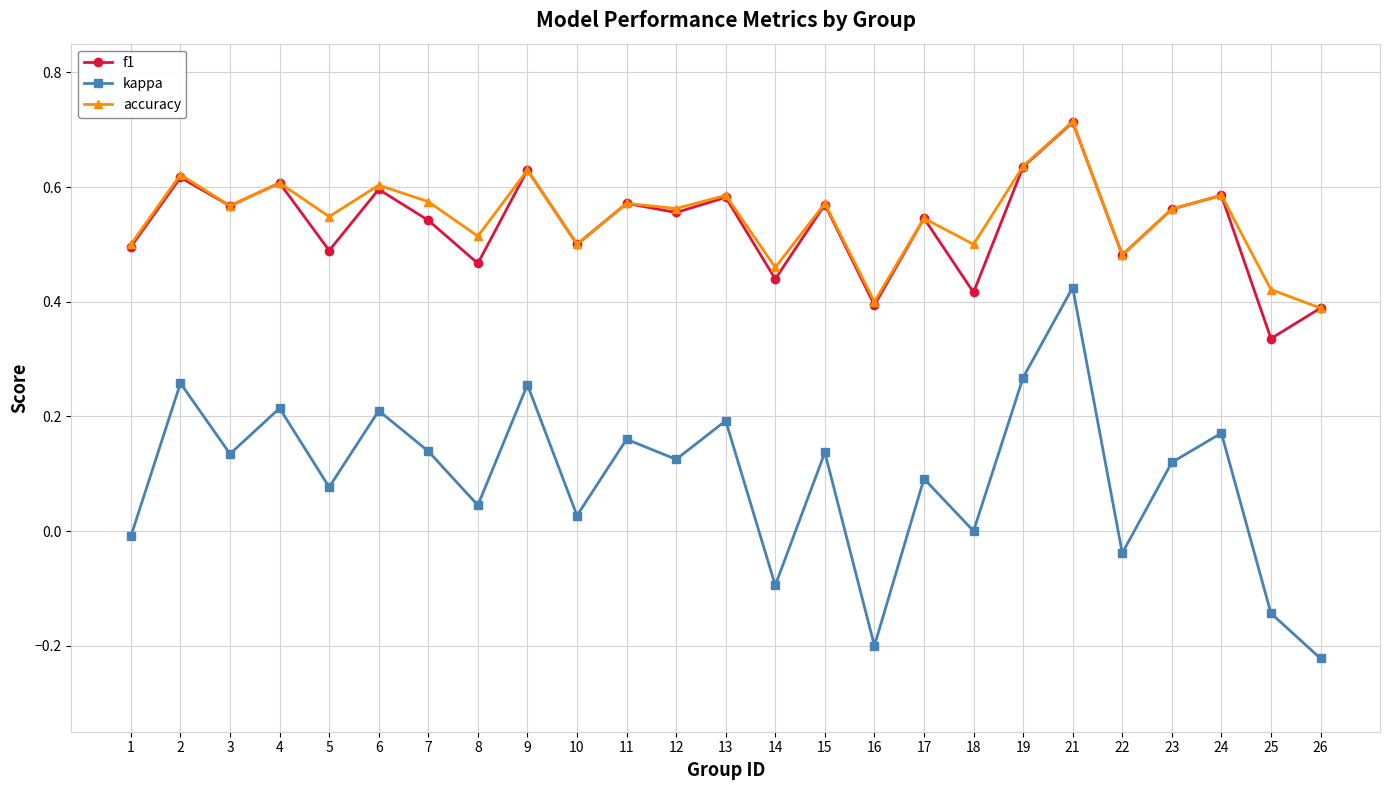

Which category has the highest value in the kappa series?

21